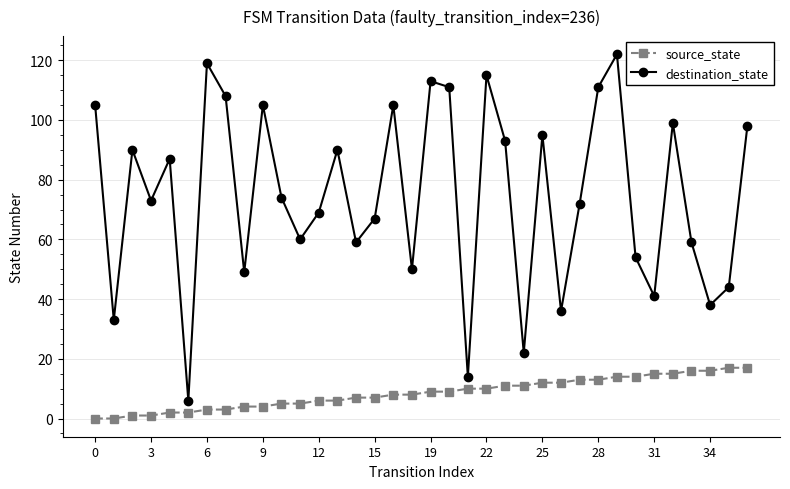

What is the difference between the maximum and minimum values in the destination_state series?

116